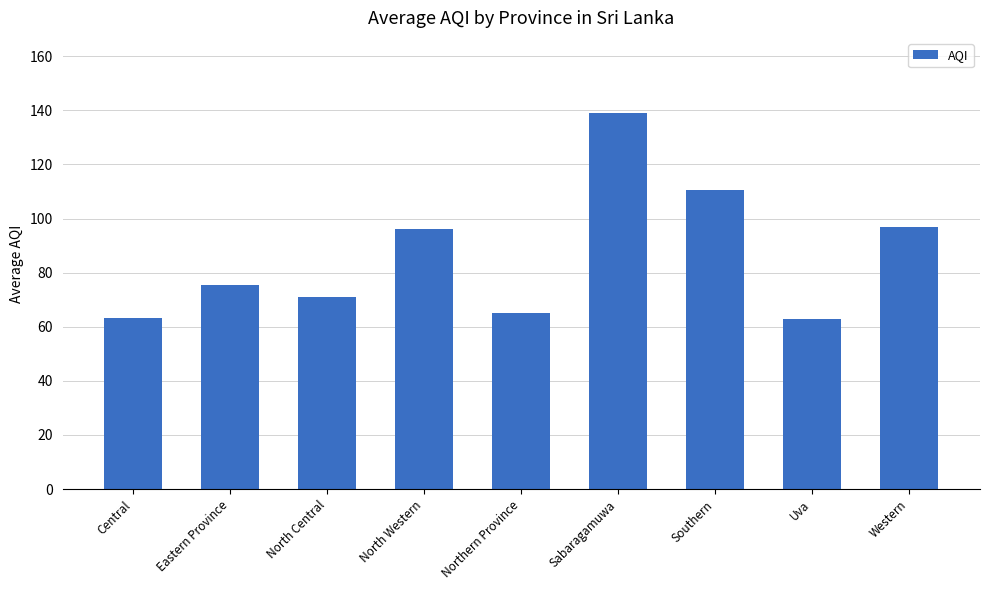

What is the average value?

86.7